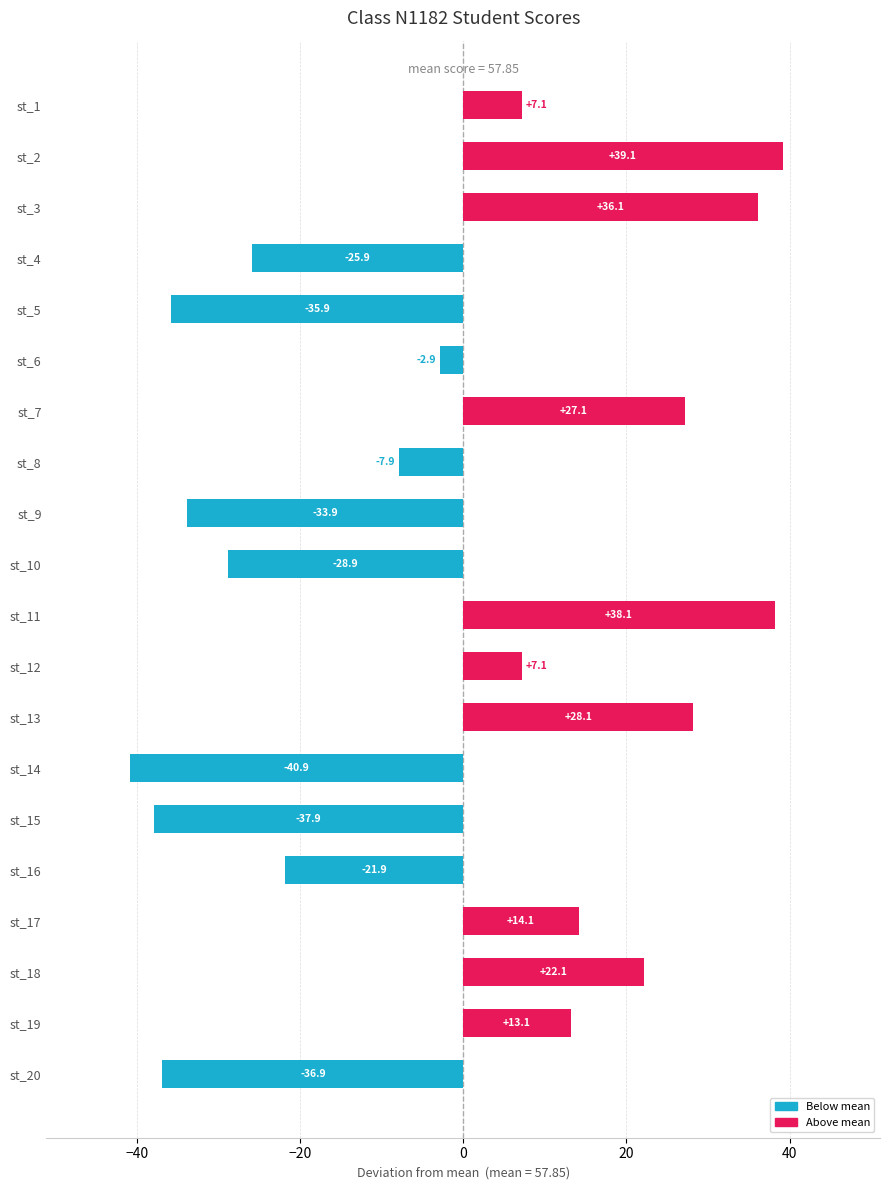

At which category does the chart reach its minimum across all series?

st_14